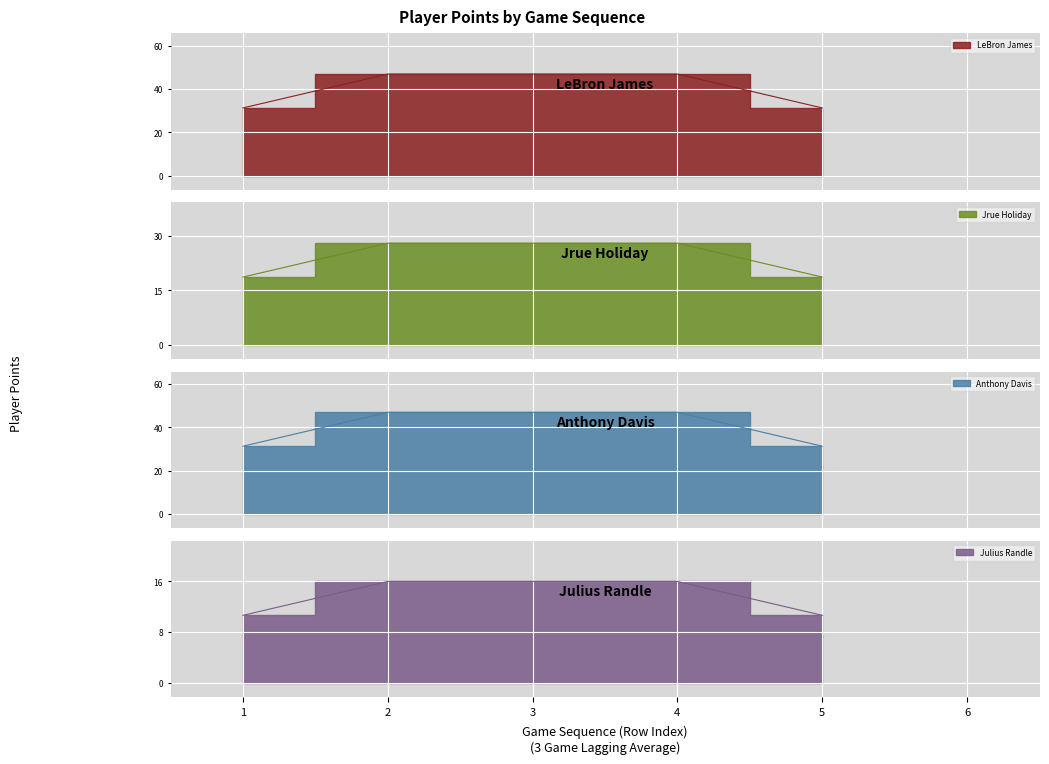

True or false: Anthony Davis has more than 0 interior local peaks.

False